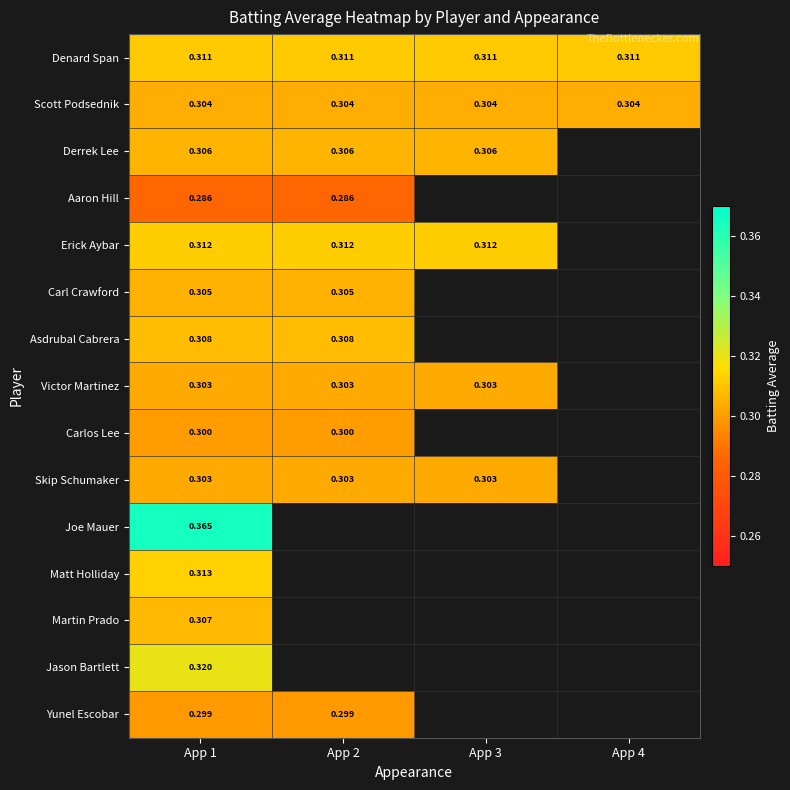

At which category does the chart reach its minimum across all series?

App 1